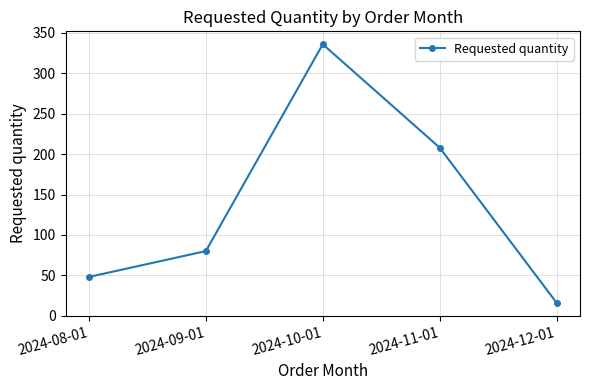

Between 2024-11-01 and 2024-12-01, which is larger?

2024-11-01